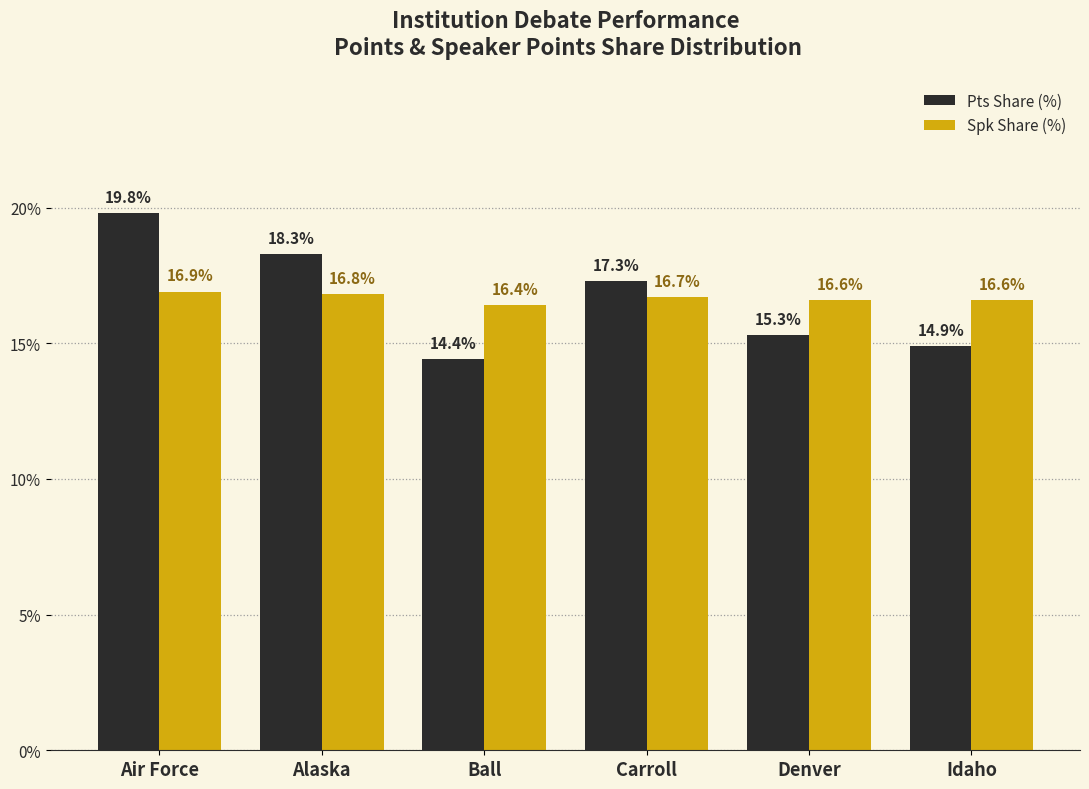

Rank the series at Air Force from lowest to highest value.

Spk Share (%), Pts Share (%)